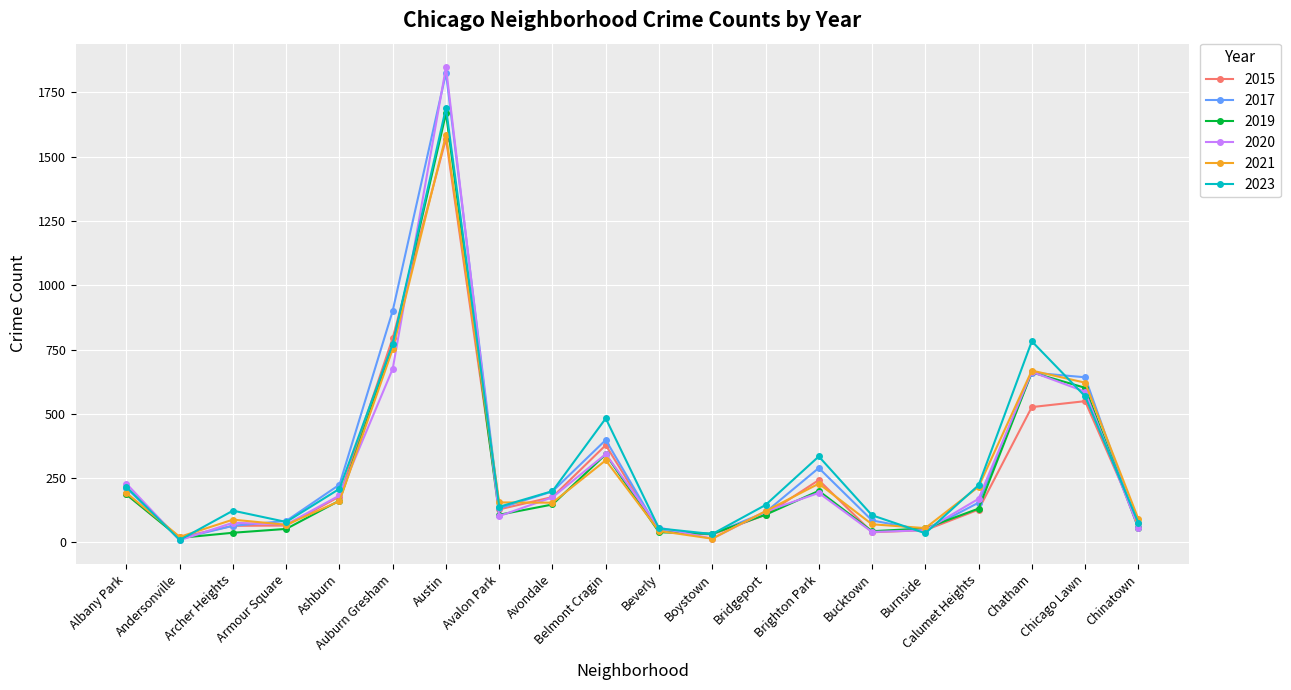

Count the number of categories in the chart.

20